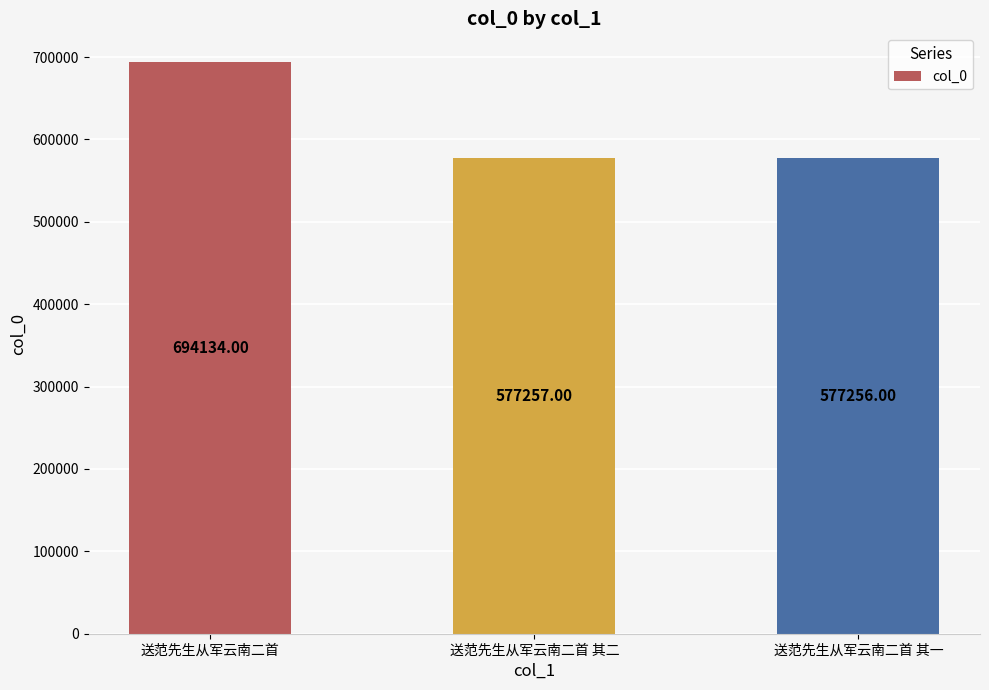

Reading left to right, transcribe all the data shown in this chart.

694134	577257	577256